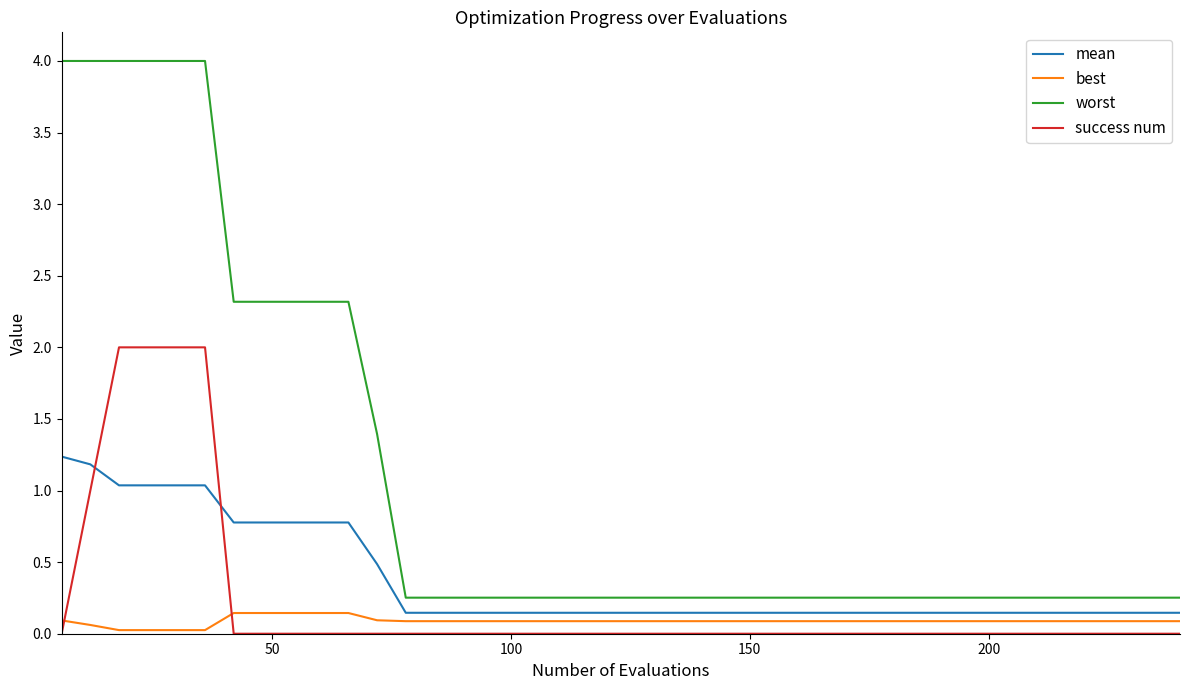

True or false: success num and worst intersect in this chart.

False